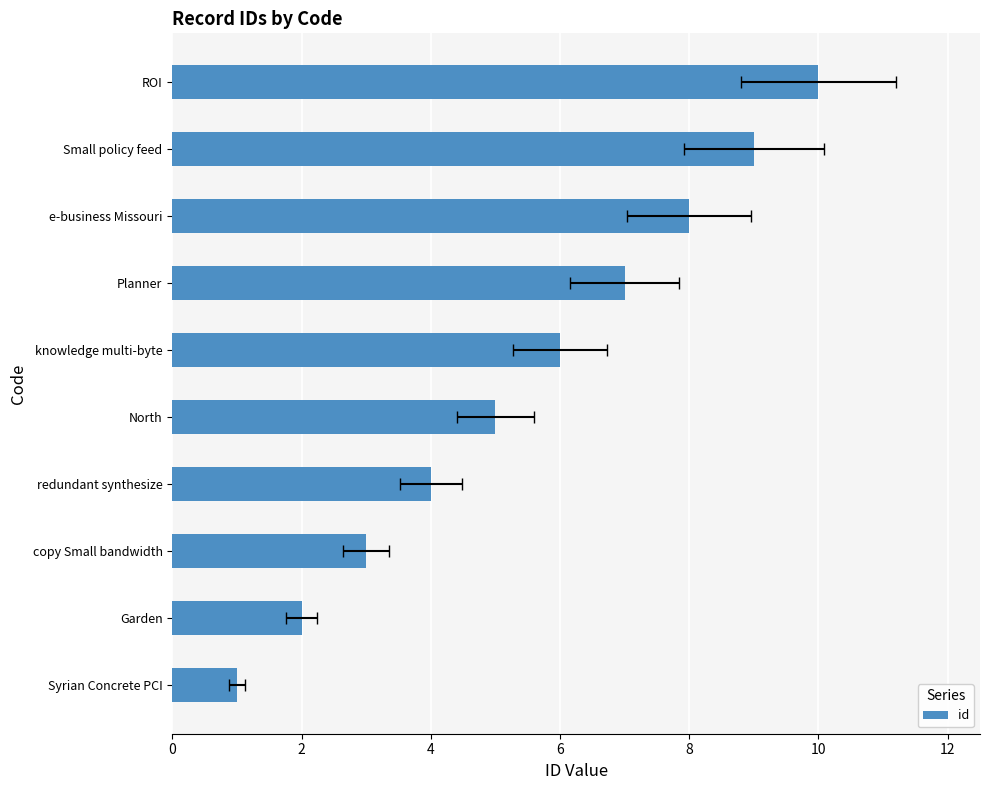

What is the difference between the maximum and minimum values?

9